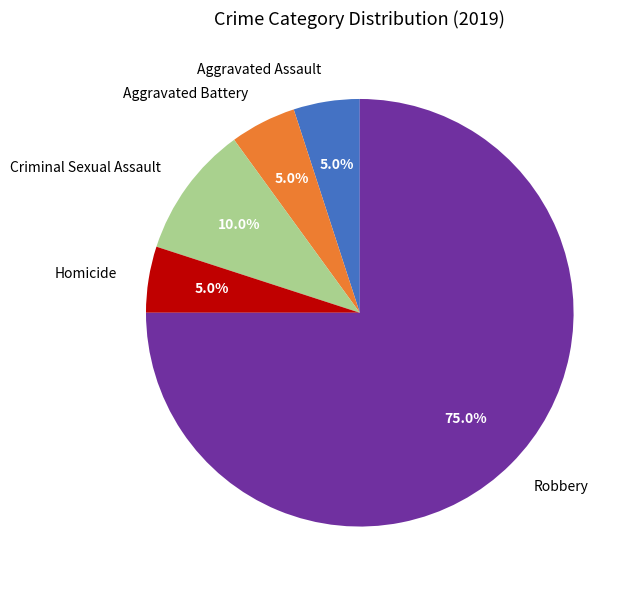

How many slices are in this pie chart?

5